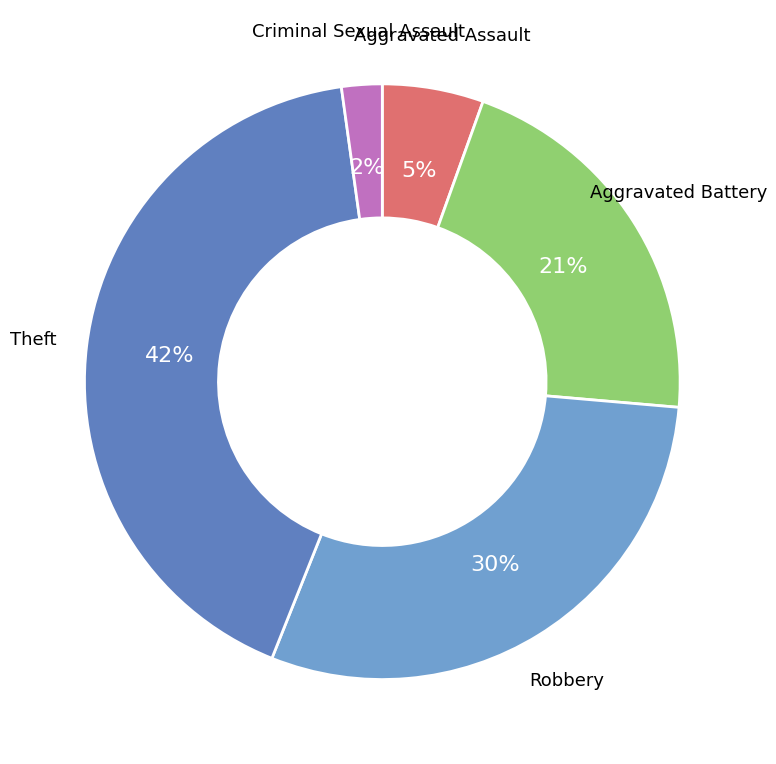

Approximately how many times larger is the value at Aggravated Battery compared to Theft?

0.5